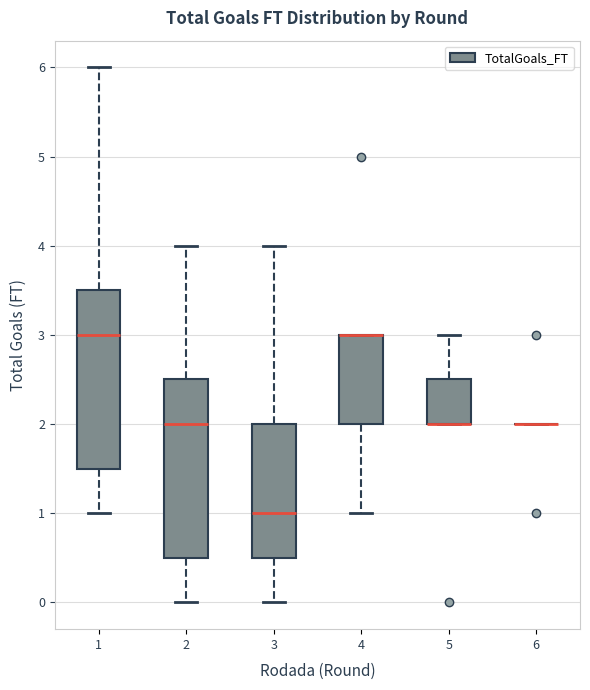

Where does the lower whisker of the box at x = 4 end on the y-axis? The values are not printed on the chart, so give them approximately, as read against the axis.

1.0